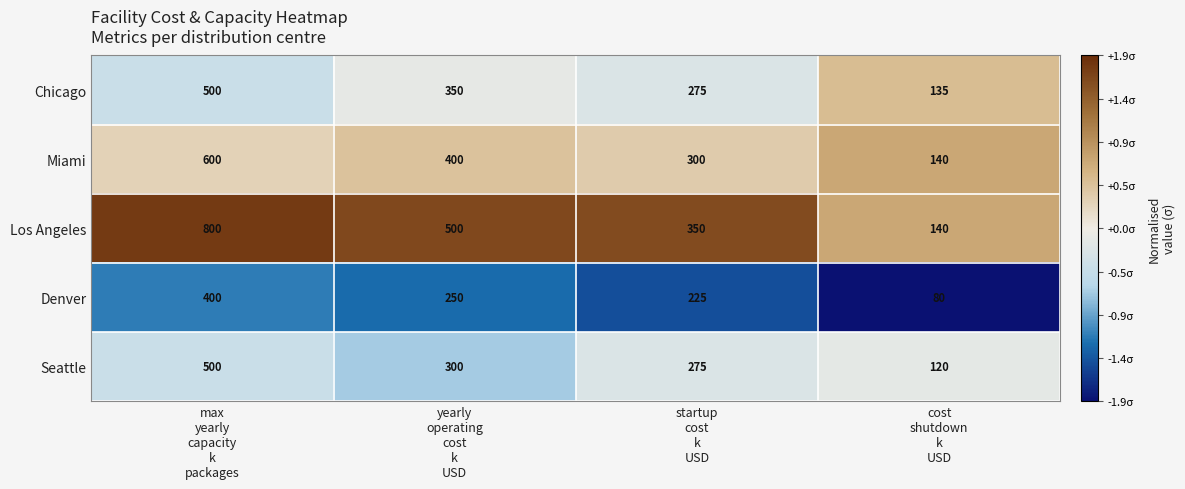

What is the average value of the Chicago series?

315